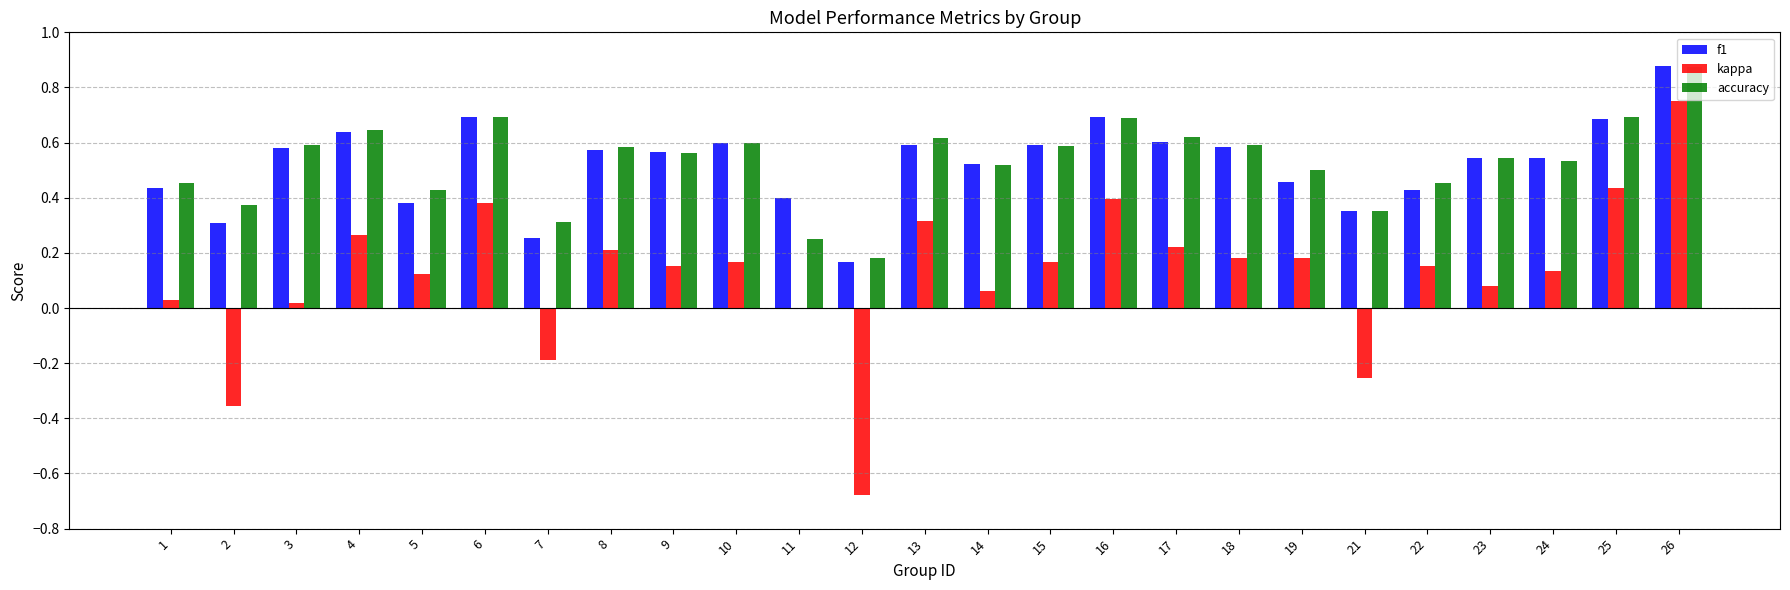

What is the total value across all series at 8?

1.4